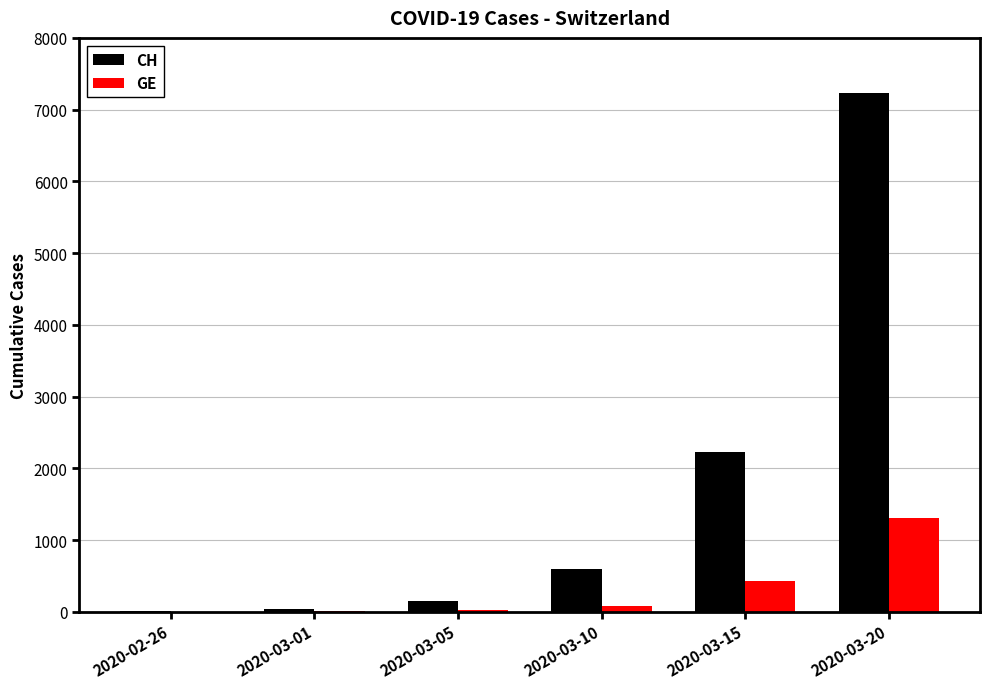

What is the spread (max minus min) of values at 2020-03-20?

5923